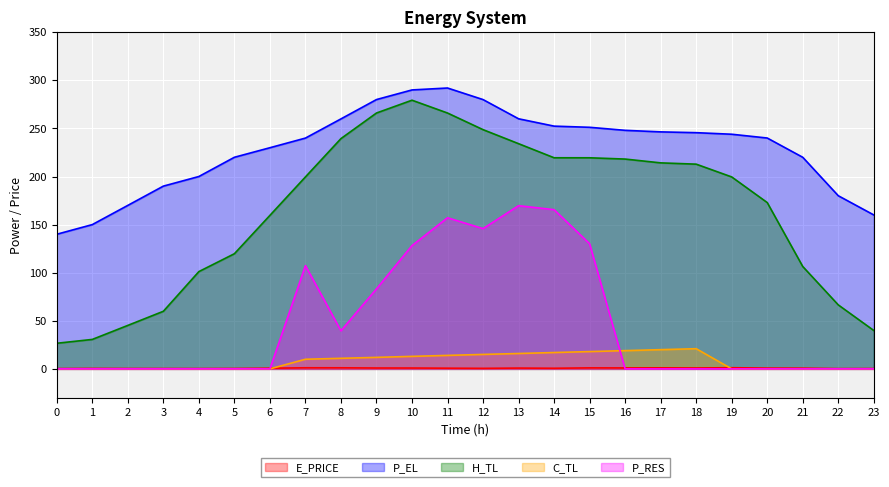

The value of C_TL at 23 is 0.0. True or false?

True